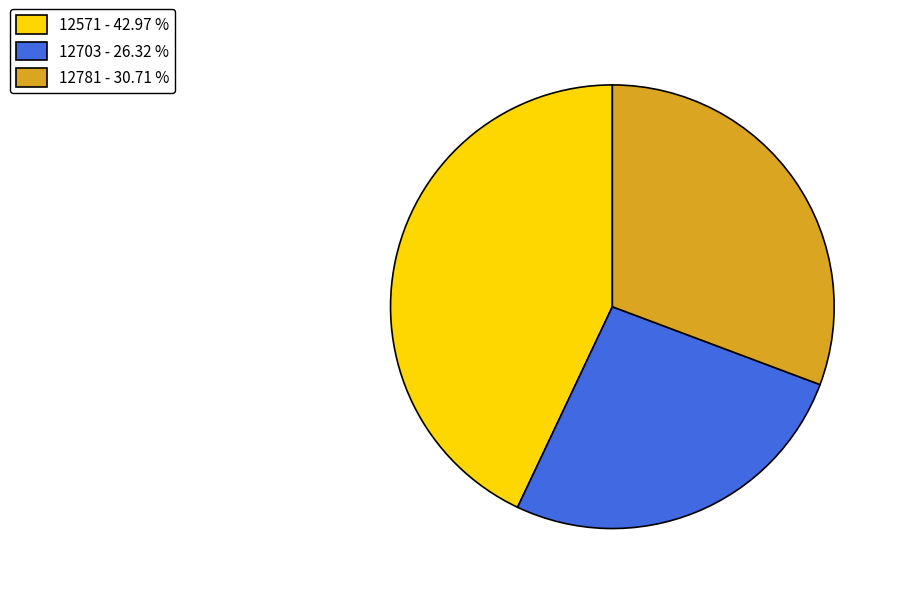

Which has a higher value, 12571 - 42.97 % or 12703 - 26.32 %?

12571 - 42.97 %